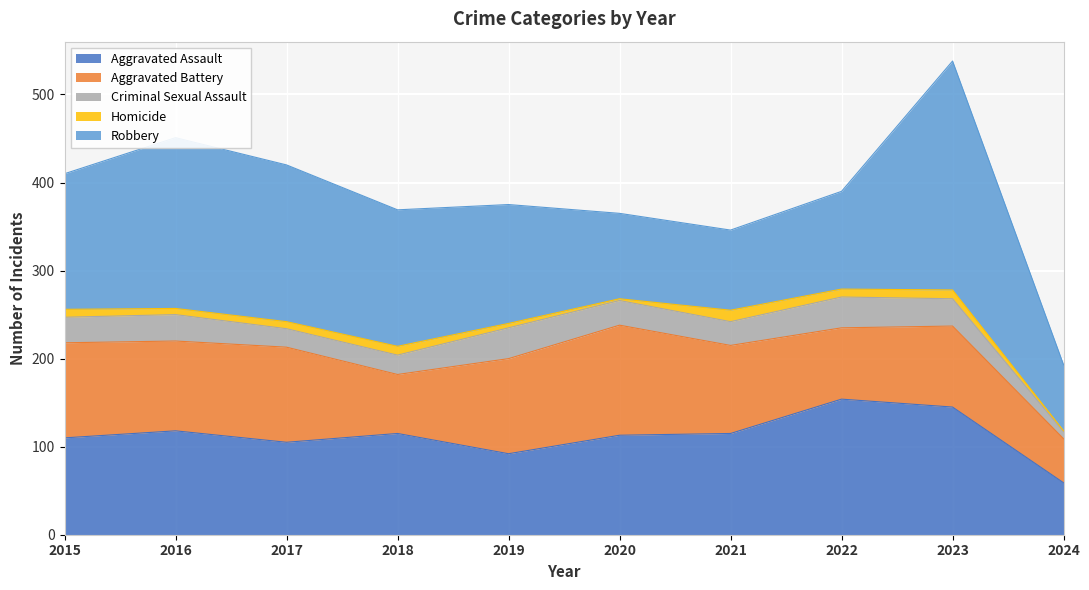

Reading left to right, extract all data points from this chart.

Aggravated Assault: 110	118	105	115	92	113	115	154	145	59
Aggravated Battery: 108	102	108	67	108	125	100	81	92	50
Criminal Sexual Assault: 29	30	21	22	35	28	27	35	31	8
Homicide: 9	7	8	10	5	2	13	9	10	1
Robbery: 154	194	178	155	135	97	91	111	260	75